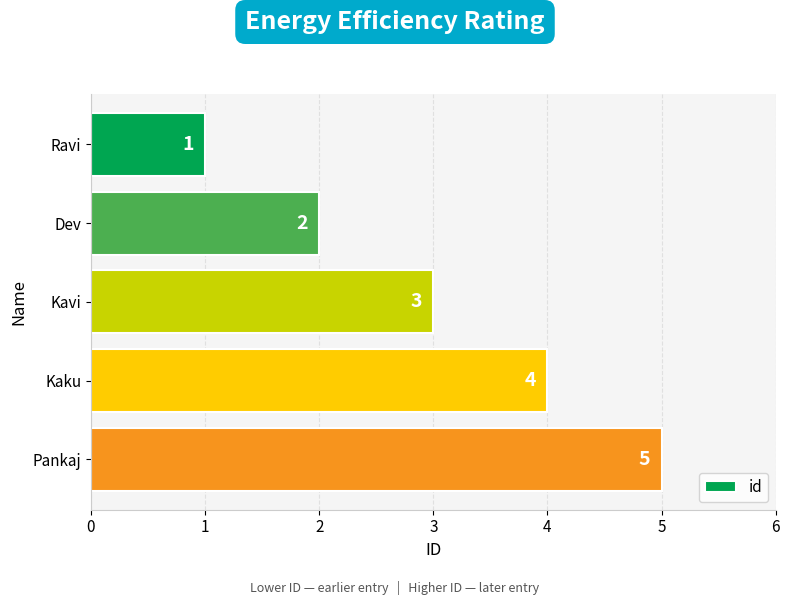

Does the chart contain any negative values?

No